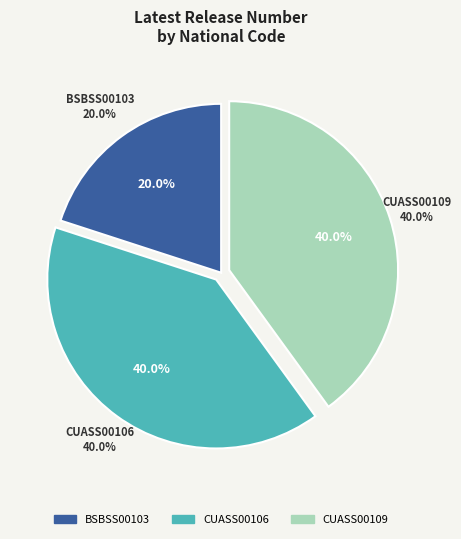

Rank the categories by value from highest to lowest.

CUASS00106, CUASS00109, BSBSS00103